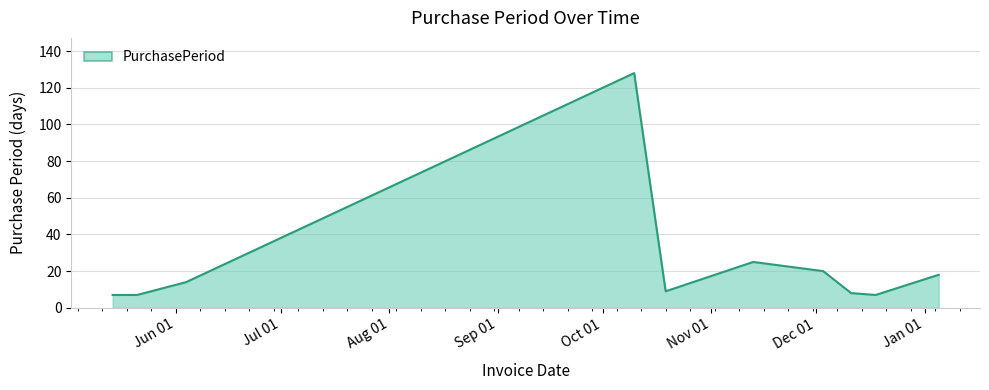

What is the greatest value displayed?

128